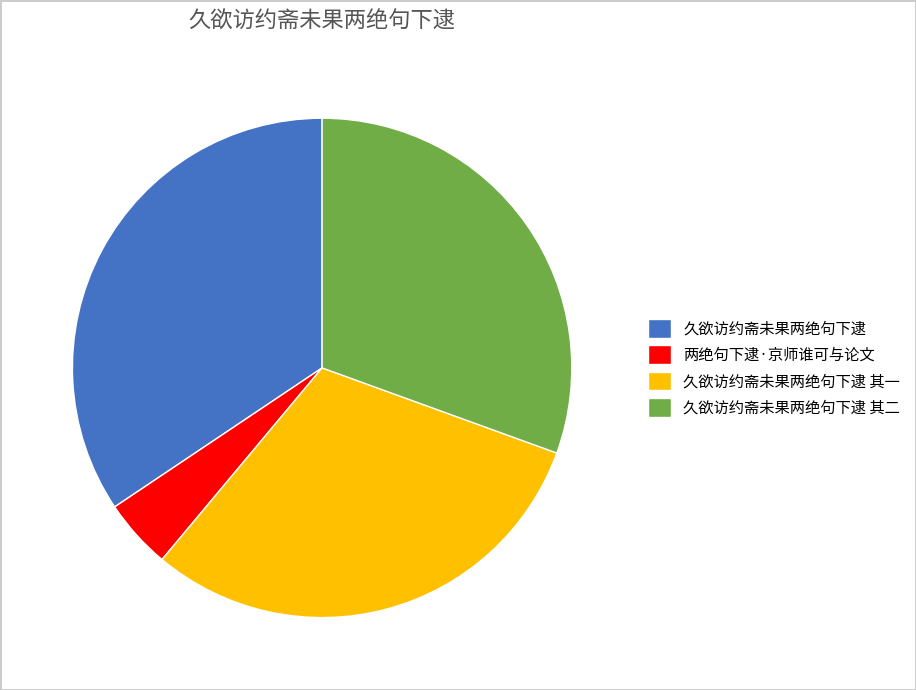

Which slice is the largest?

久欲访约斋未果两绝句下逮